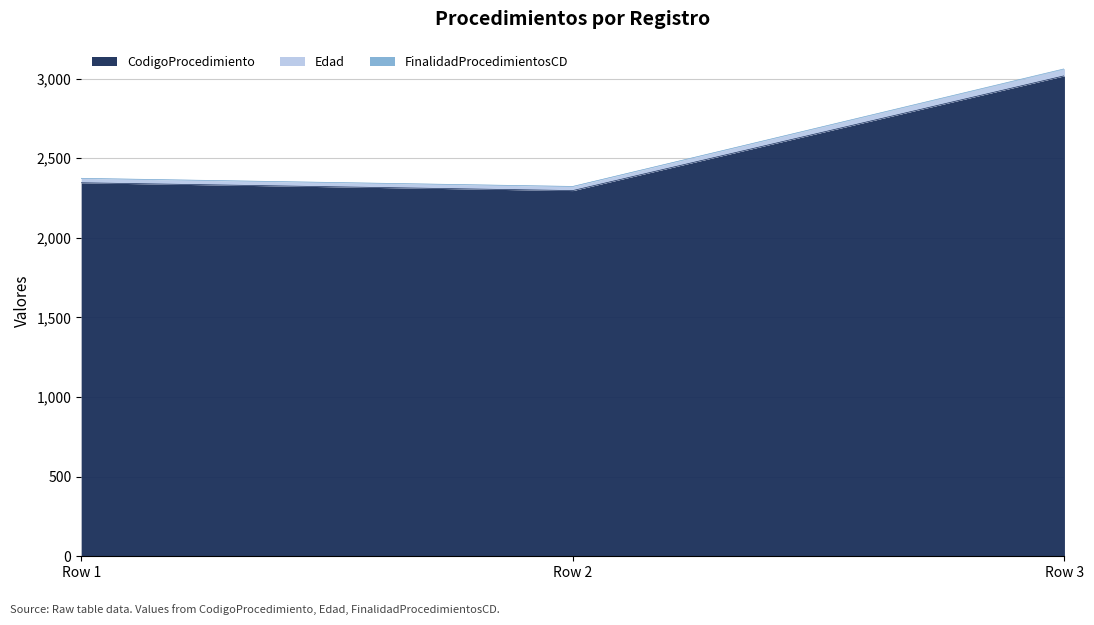

At which category is the sum across all series the highest?

Row 3